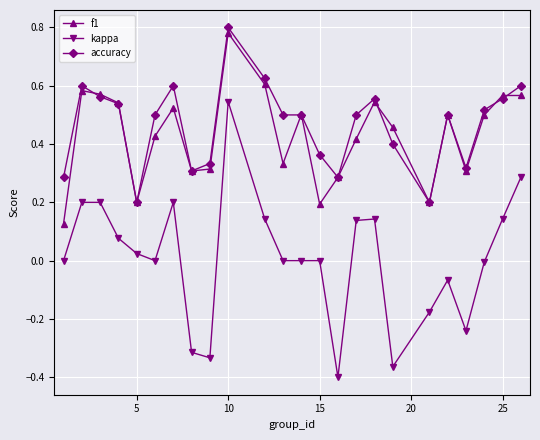

Does the chart display data point markers on the line(s)?

Yes